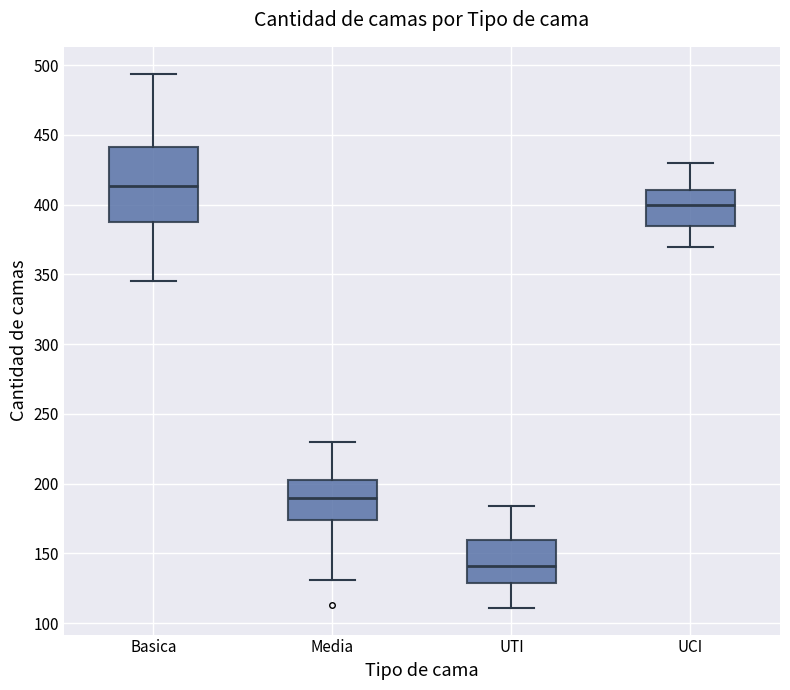

Which box is the tallest, from its lower edge to its upper edge?

Basica